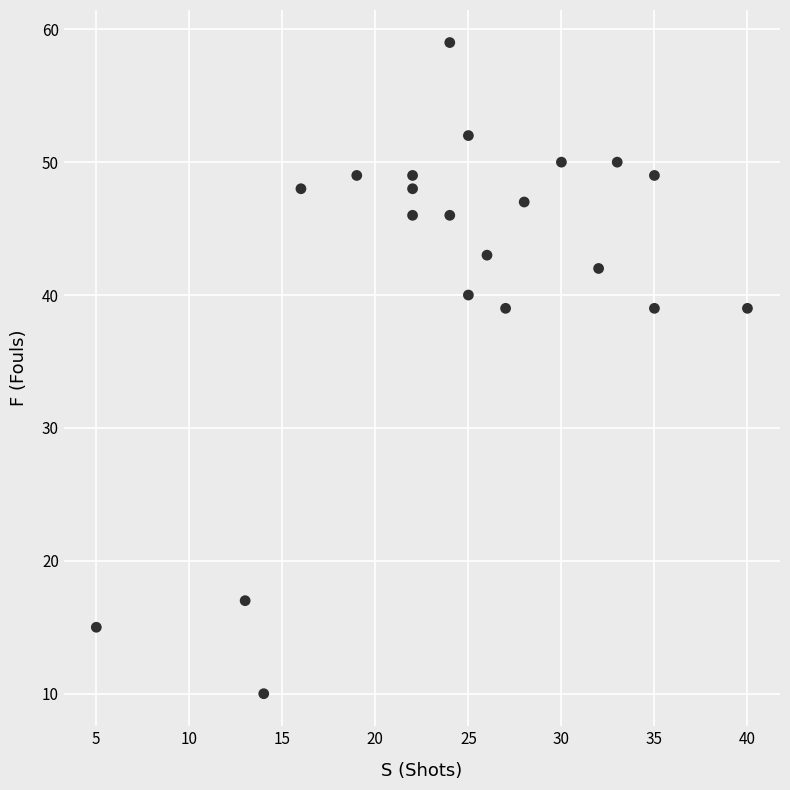

What is the range of X values (max minus min)?

35